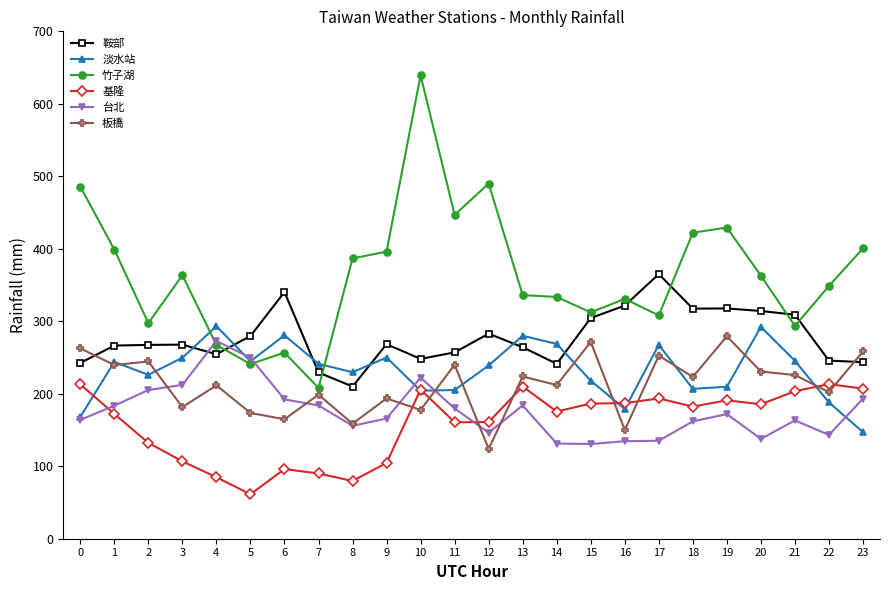

The 板橋 series shows 365.8 at 20. True or false?

False